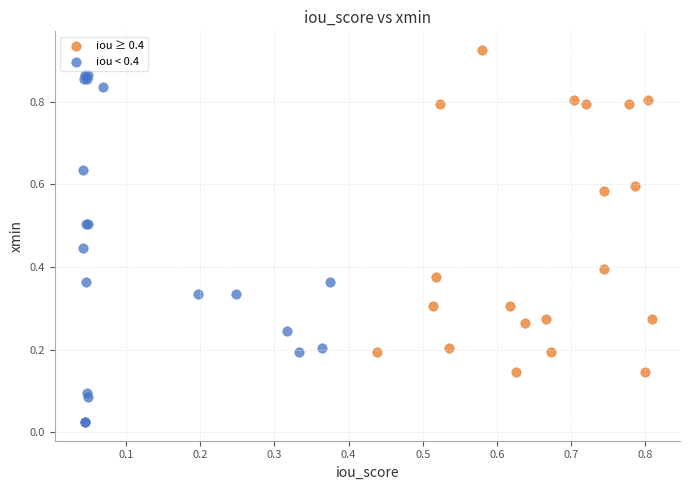

What are all the series names shown in the legend?

iou ≥ 0.4, iou < 0.4